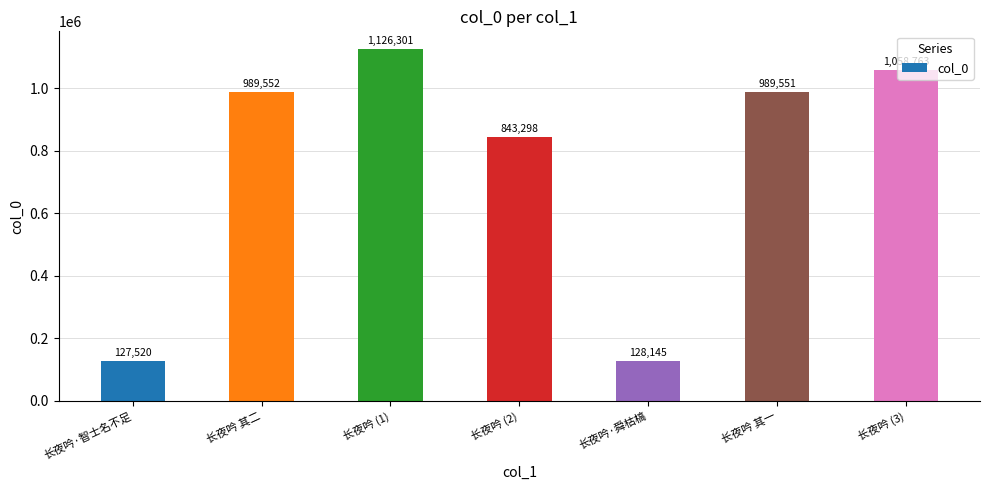

What is the minimum value shown in the chart?

127520